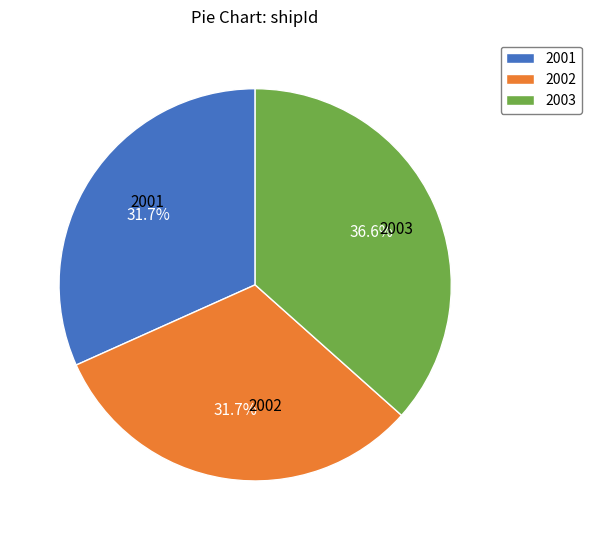

How many segments does this pie chart have?

3